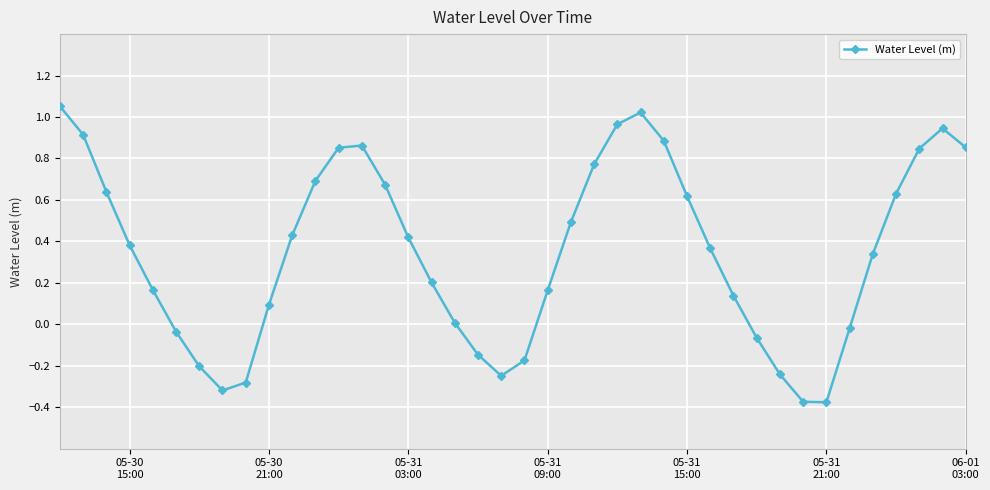

What is the difference between the maximum and minimum values?

1.4